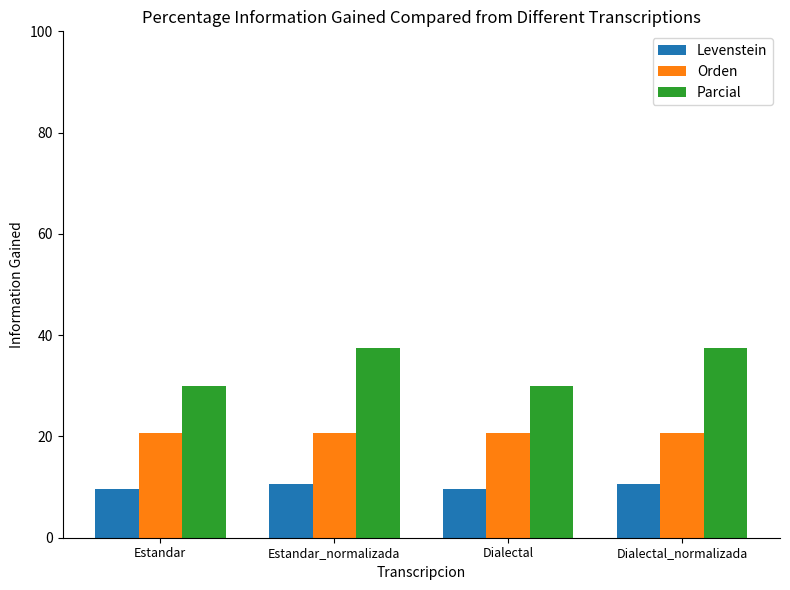

What is the difference between the highest and lowest values at Dialectal?

20.5